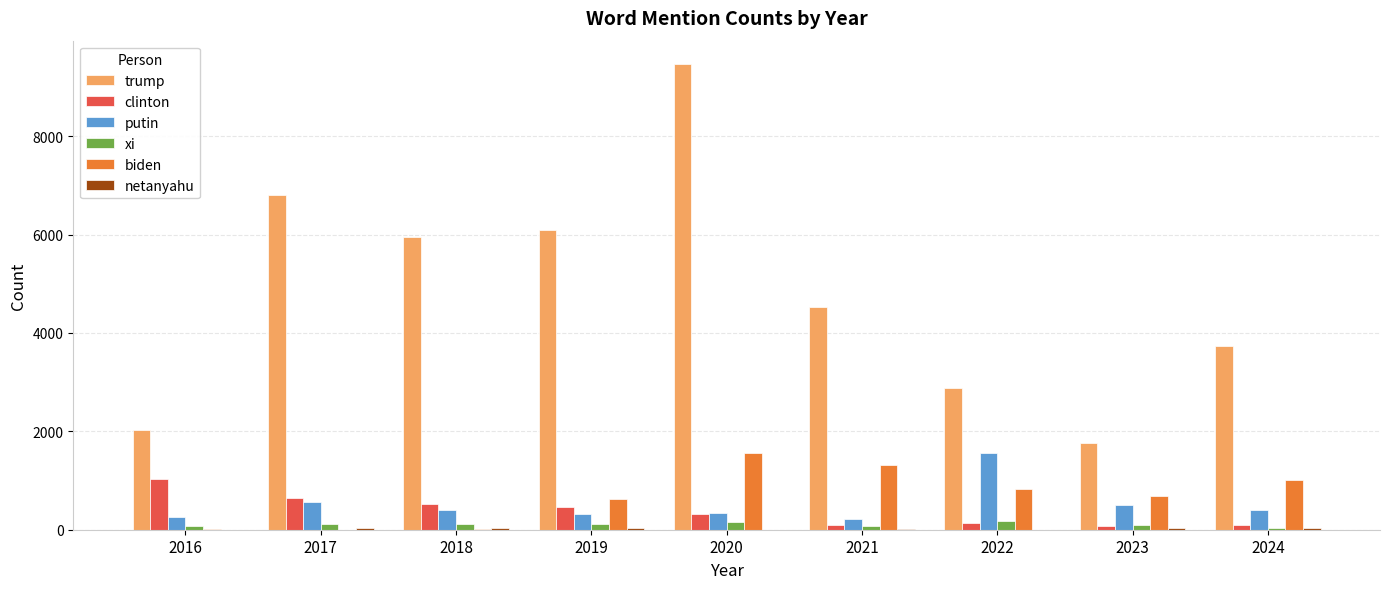

True or false: trump has a value of 5953 at 2018.

True